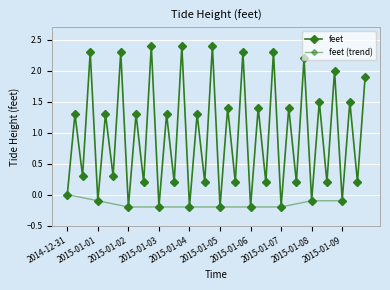

What is the average value?

0.9